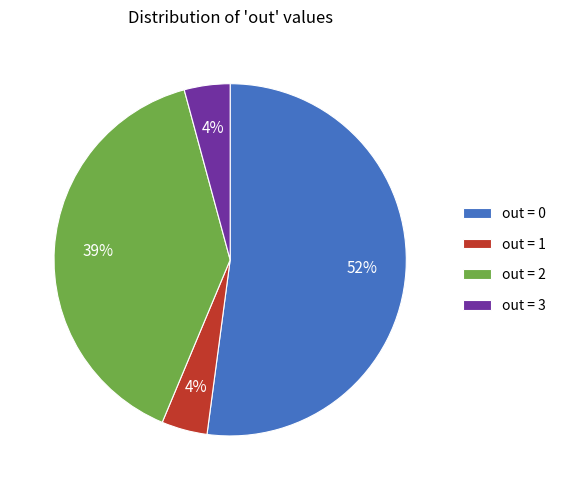

To the nearest percent, what is the average slice percentage?

25%